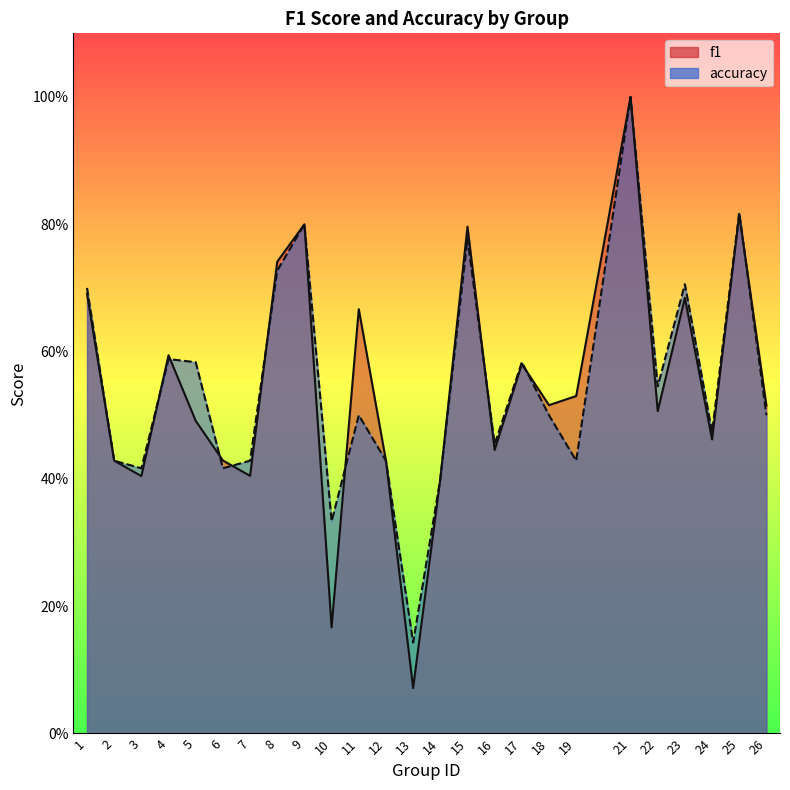

Reading left to right, what are all the values shown in this chart?

f1: 0.7	0.4	0.4	0.6	0.5	0.4	0.4	0.7	0.8	0.2	0.7	0.4	0.1	0.4	0.8	0.4	0.6	0.5	0.5	1.0	0.5	0.7	0.5	0.8	0.5
accuracy: 0.7	0.4	0.4	0.6	0.6	0.4	0.4	0.7	0.8	0.3	0.5	0.4	0.1	0.4	0.8	0.5	0.6	0.5	0.4	1.0	0.5	0.7	0.5	0.8	0.5